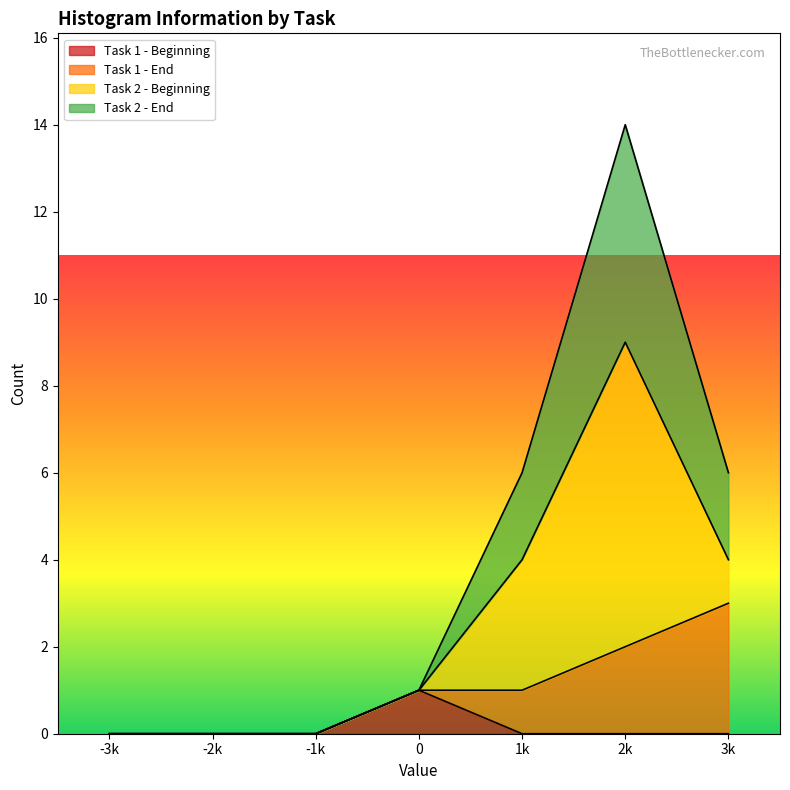

What is the value of the Task 2 - End point at the 7th from the left?

6